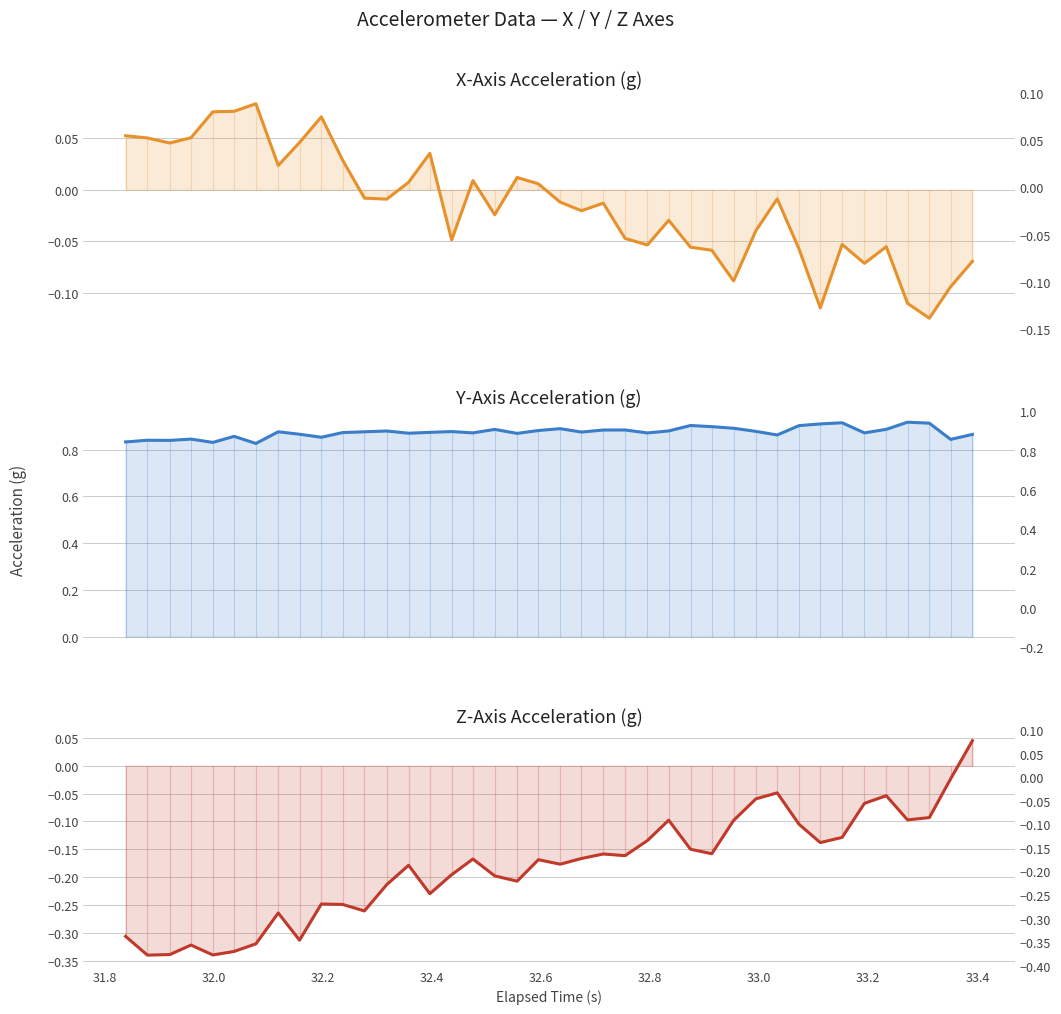

Count the number of data series in this chart.

3